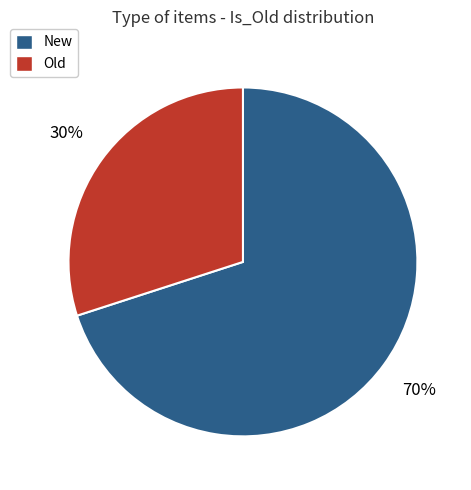

Does any single category account for the majority?

Yes